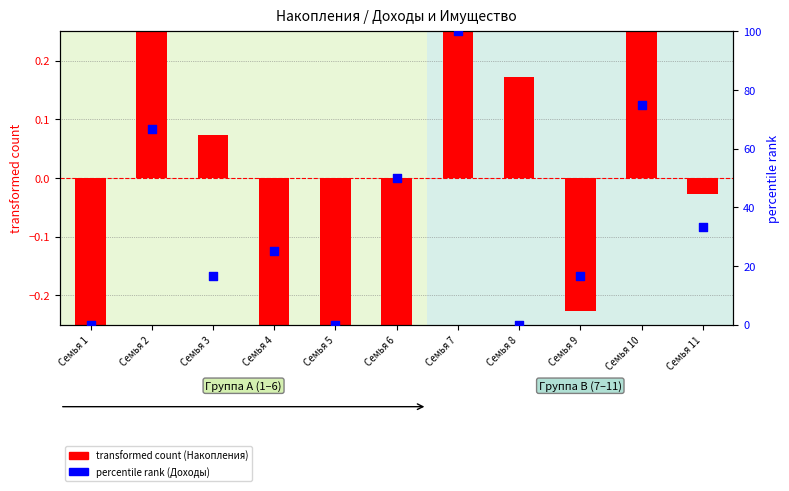

Which series has the widest spread of Y values?

percentile rank within the sample (Доходы)